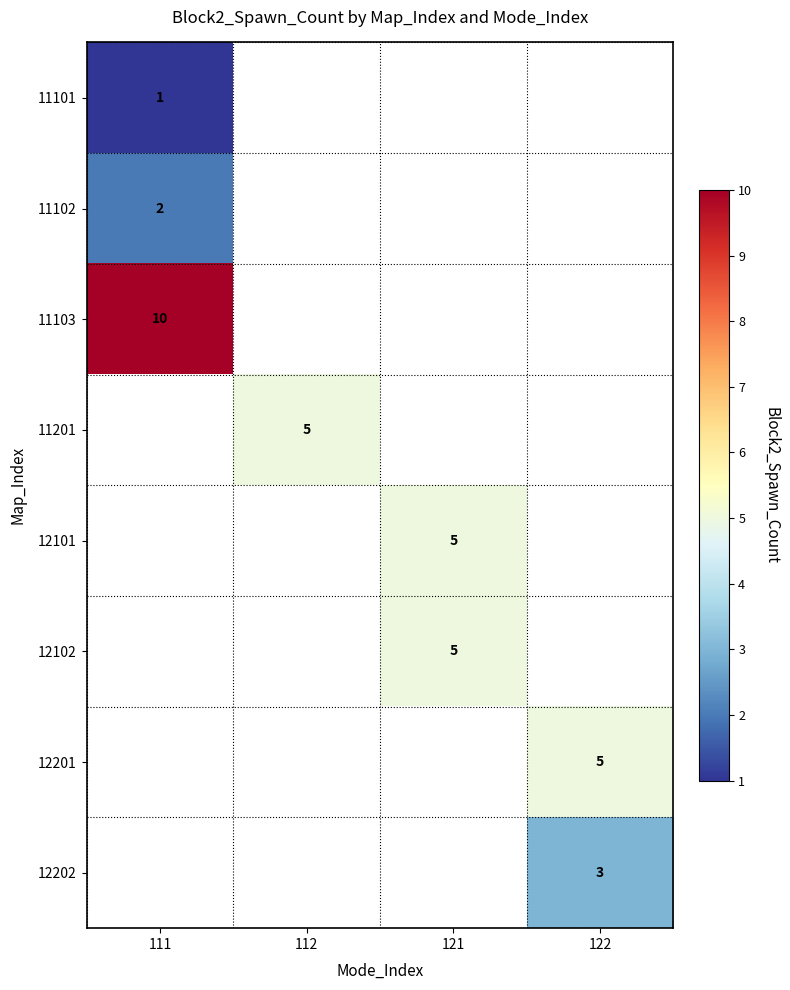

The 11101 series shows 1.5 at 111. True or false?

False